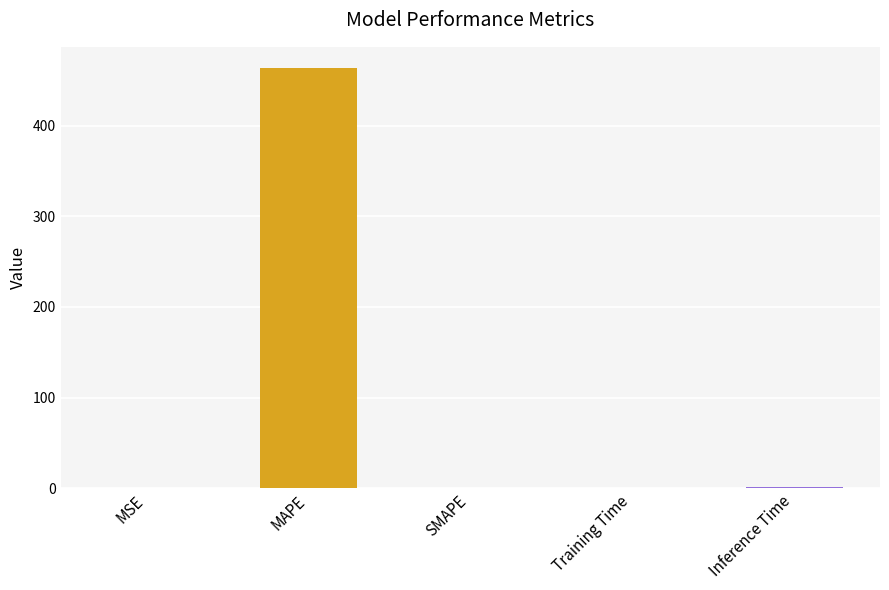

Which category has the highest value across all series?

MAPE